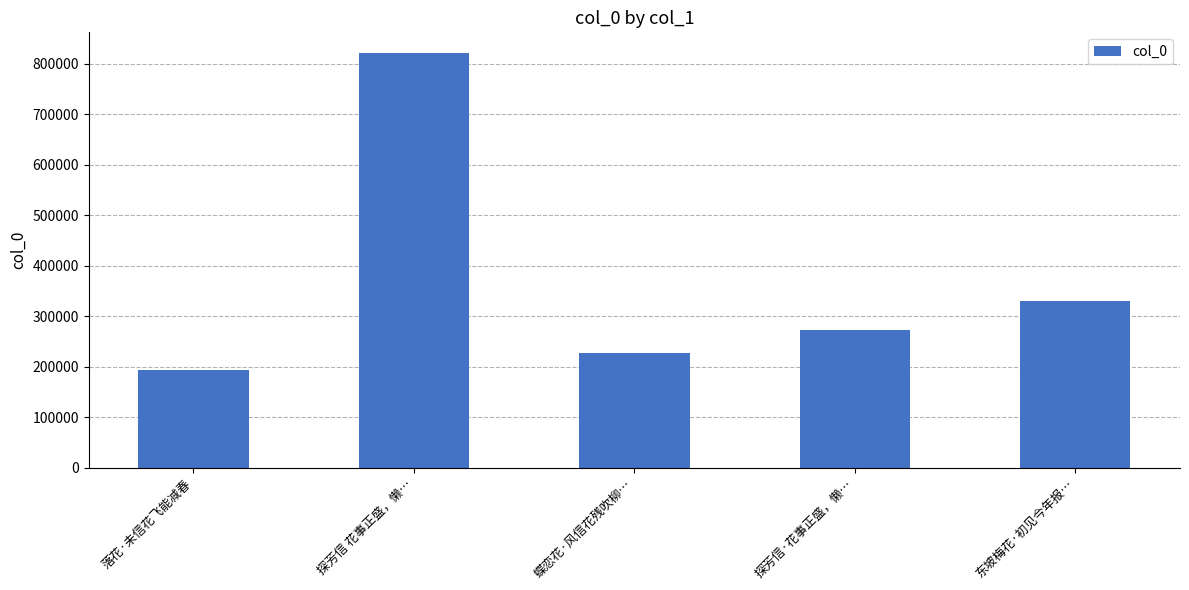

Are the bars grouped side by side (vs. stacked)?

No